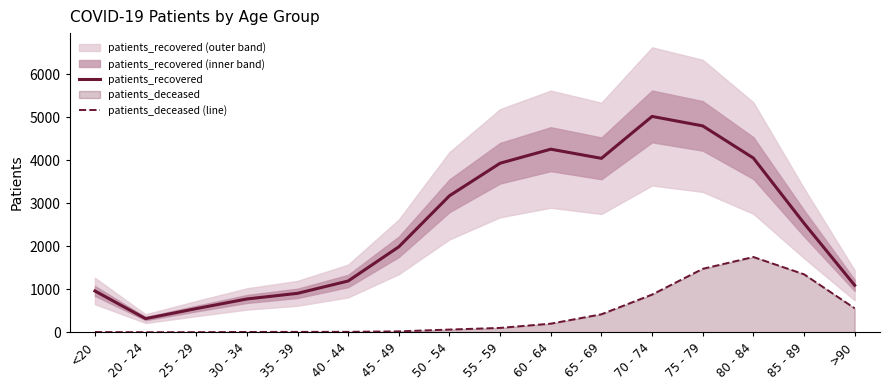

The patients_deceased (line) series shows 9 at 35 - 39. True or false?

True